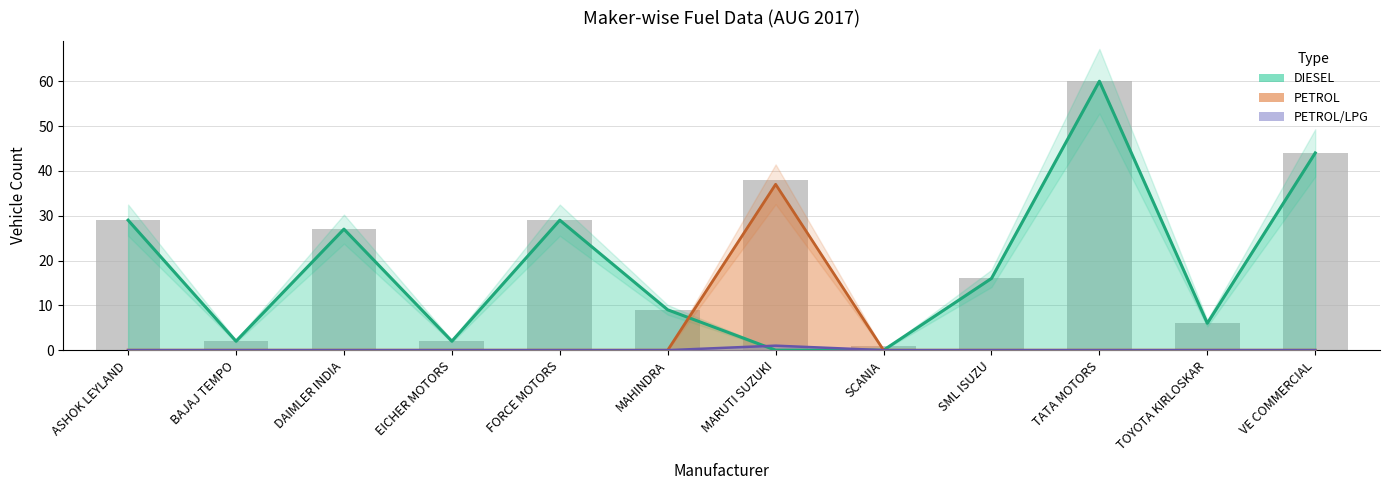

What is the difference between the DIESEL values at BAJAJ TEMPO and MARUTI SUZUKI?

2